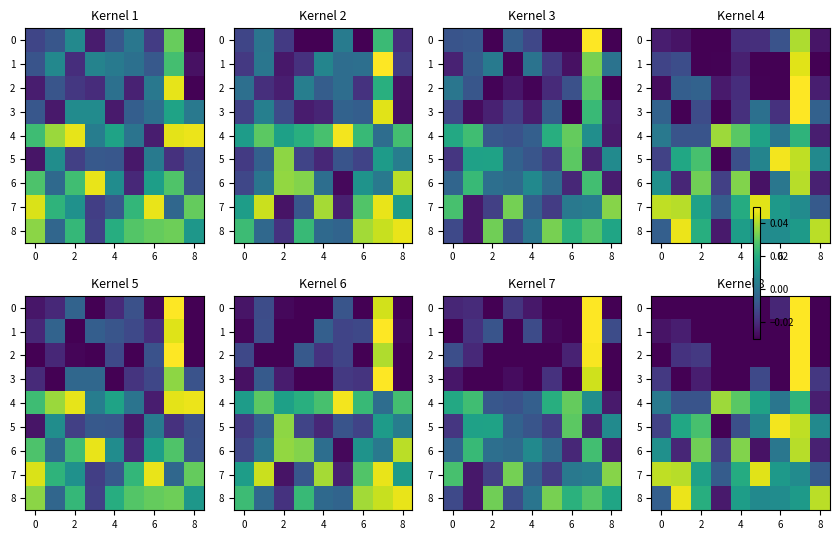

The value of row_0 at 4 is -0.0. True or false?

False